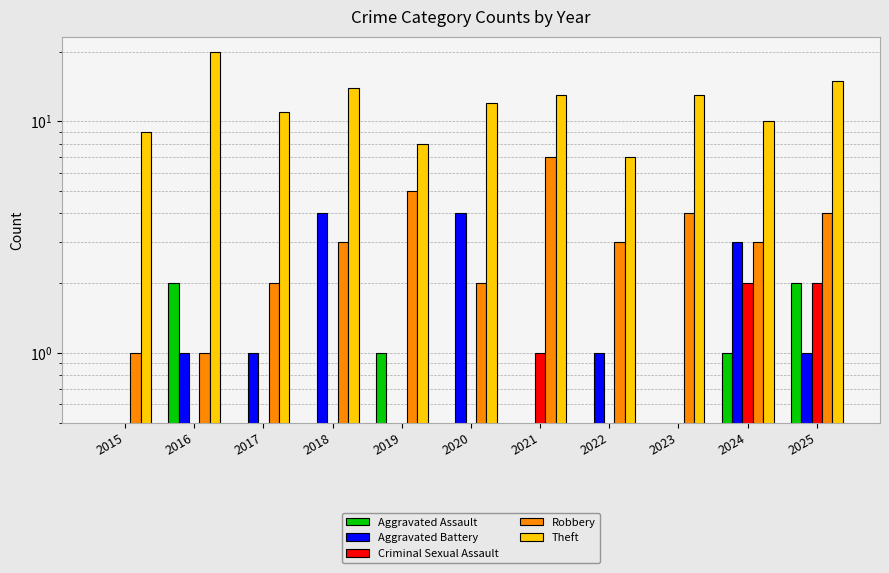

At which category is the sum across all series the highest?

2016